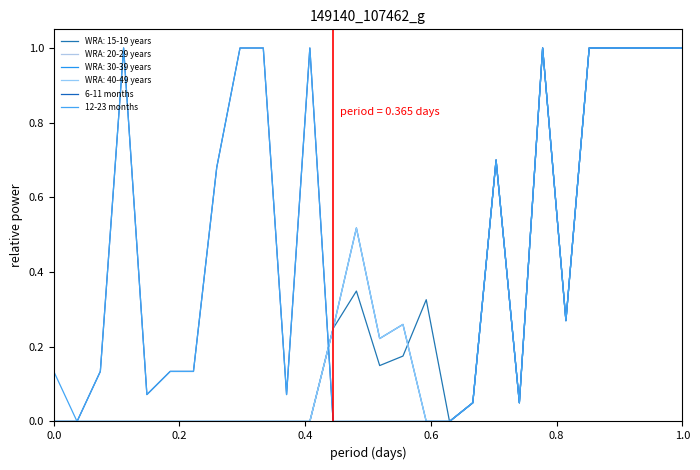

Is this an area chart (filled region under the line)?

No